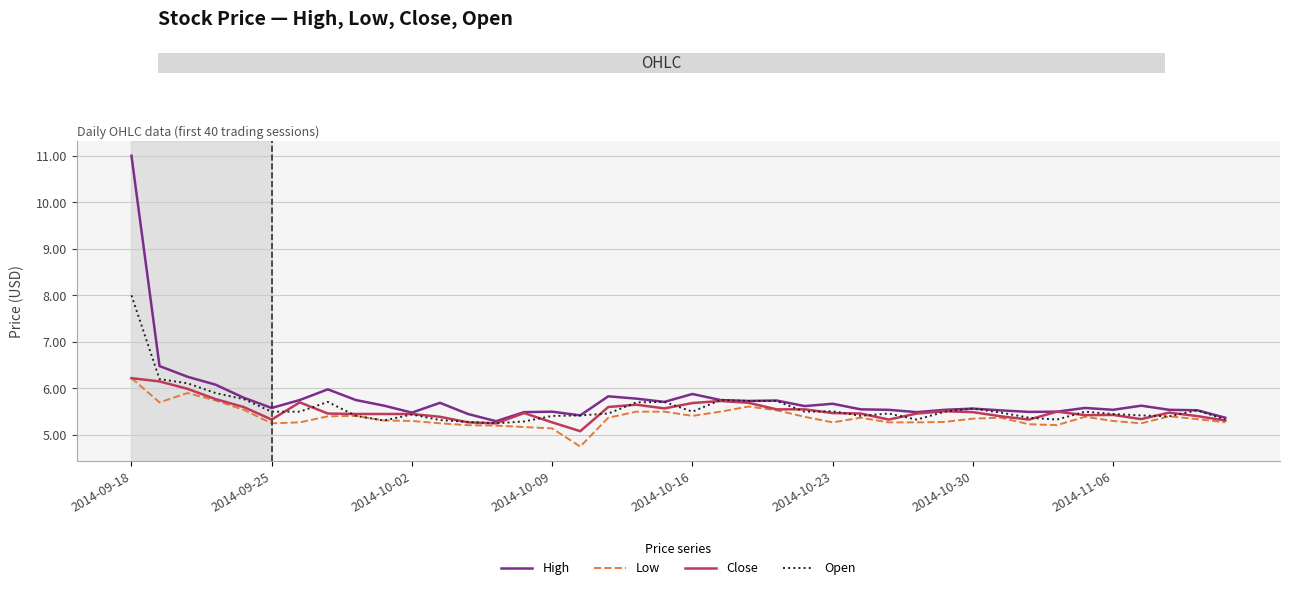

Which series has the widest spread of values?

High